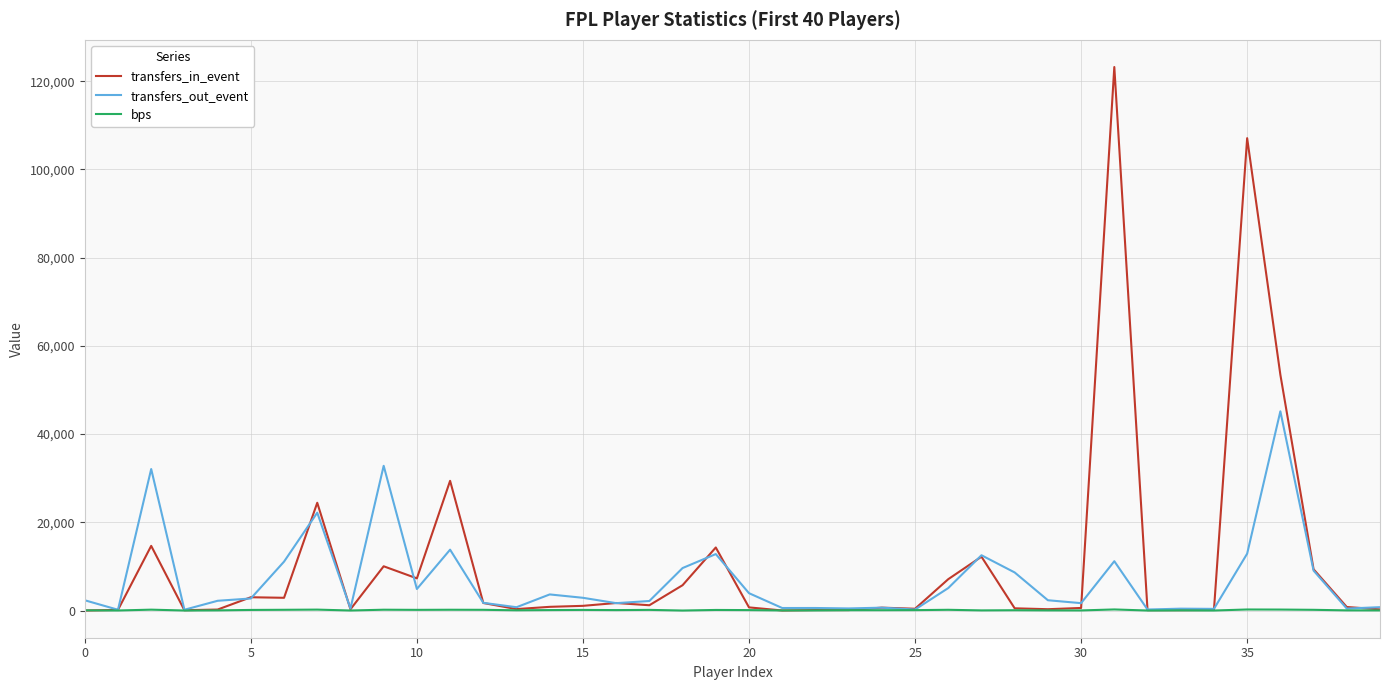

Rank the series by their maximum value, from lowest to highest.

bps, transfers_out_event, transfers_in_event